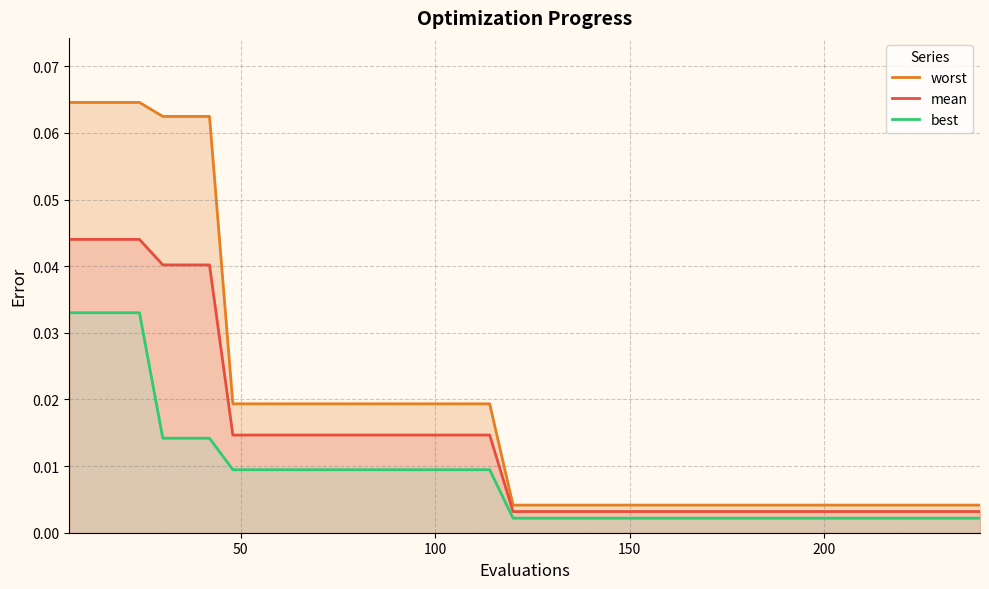

True or false: worst has a value of 0.0 at 8.

False